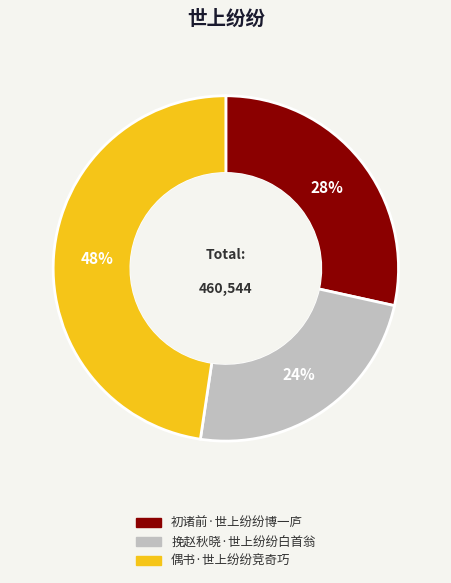

Does any single category account for the majority?

No